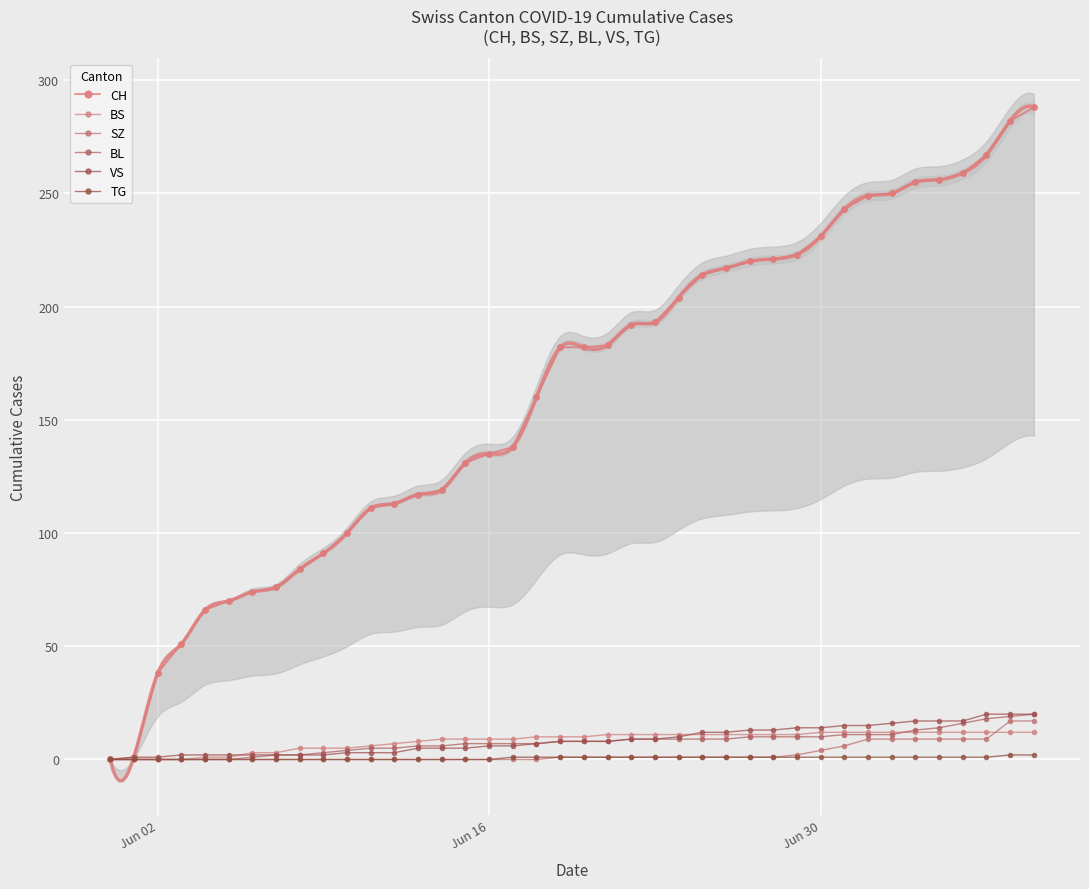

Reading left to right, list all the values displayed in this chart.

CH: 0	1	38	51	66	70	74	76	84	91	100	111	113	117	119	131	135	138	160	182	182	183	192	193	204	214	217	220	221	223	231	243	249	250	255	256	259	267	282	288
BS: 0	0	0	0	1	1	3	3	5	5	5	6	7	8	9	9	9	9	10	10	10	11	11	11	11	11	11	11	11	11	12	12	12	12	12	12	12	12	12	12
SZ: 0	0	0	0	0	0	0	0	0	0	0	0	0	0	0	0	0	0	0	1	1	1	1	1	1	1	1	1	1	2	4	6	9	9	9	9	9	9	17	17
BL: 0	0	0	0	0	0	1	2	2	3	4	5	5	6	6	7	7	7	7	8	8	8	9	9	9	9	9	10	10	10	10	11	11	11	13	14	16	18	19	20
VS: 0	1	1	2	2	2	2	2	2	2	3	3	3	5	5	5	6	6	7	8	8	8	9	9	10	12	12	13	13	14	14	15	15	16	17	17	17	20	20	20
TG: 0	0	0	0	0	0	0	0	0	0	0	0	0	0	0	0	0	1	1	1	1	1	1	1	1	1	1	1	1	1	1	1	1	1	1	1	1	1	2	2